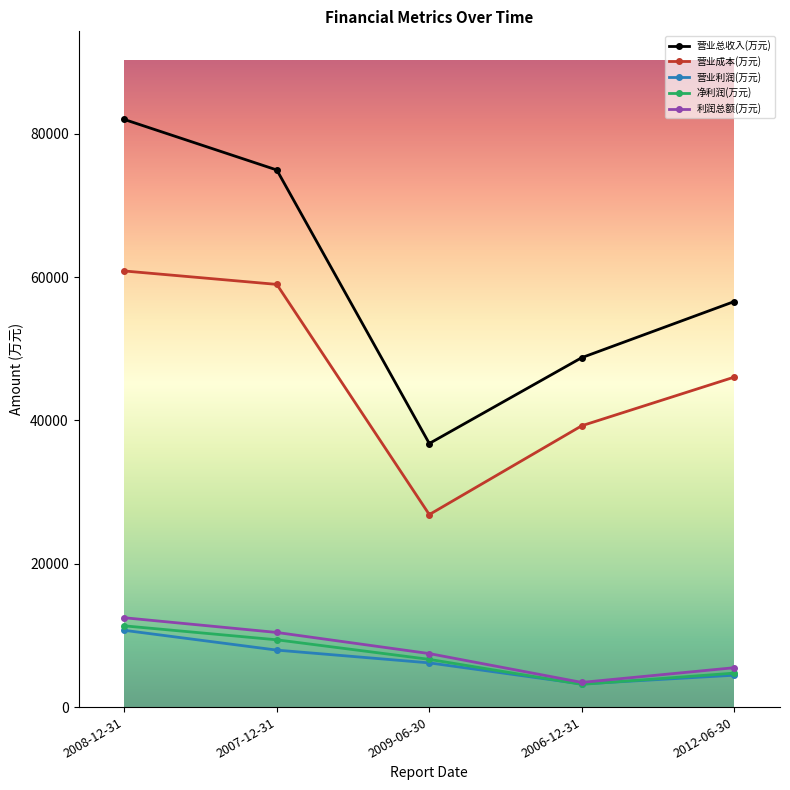

Is the value of 利润总额(万元) at 2007-12-31 greater than the value of 净利润(万元) at 2007-12-31?

Yes